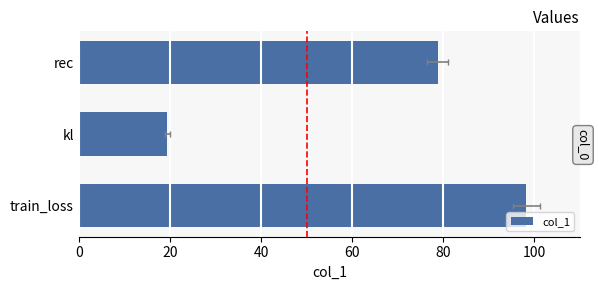

How many bars are there in total?

3